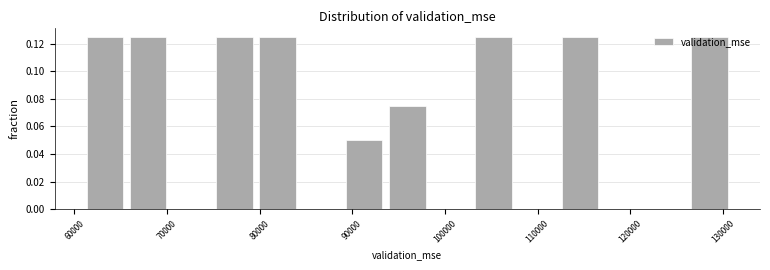

Reading left to right, transcribe this chart: for each bar, give the range it covers on the x-axis and its height. Neither the bar edges nor the heights are printed on the chart, so give them approximately, as read against the axes.

61000 to 66000: 0.126
66000 to 70000: 0.126
70000 to 75000: 0
75000 to 80000: 0.126
80000 to 84000: 0.126
84000 to 89000: 0
89000 to 94000: 0.050
94000 to 98000: 0.076
98000 to 103000: 0
103000 to 108000: 0.126
108000 to 112000: 0
112000 to 117000: 0.126
117000 to 122000: 0
122000 to 126000: 0
126000 to 131000: 0.126